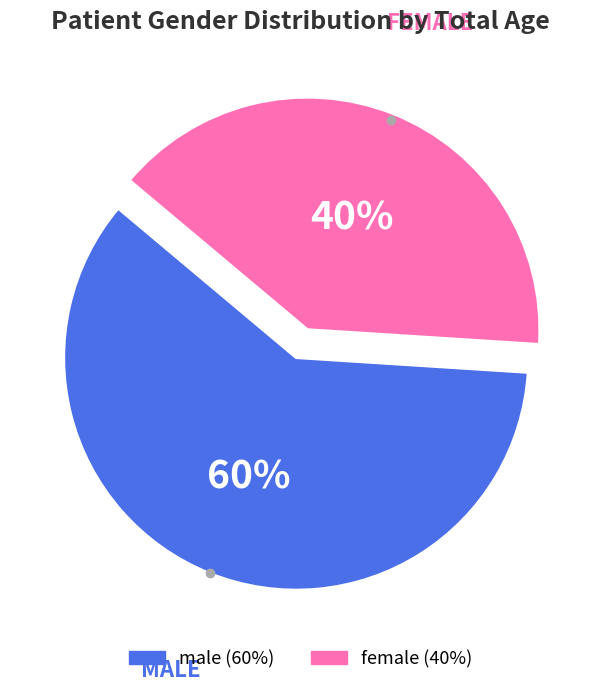

Which slice is the smallest?

female